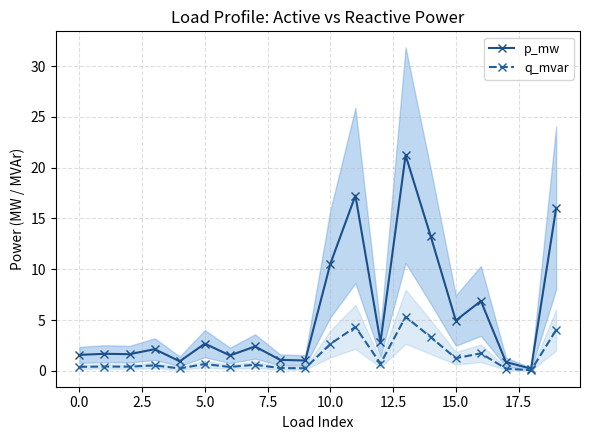

Does the chart display data point markers on the line(s)?

Yes